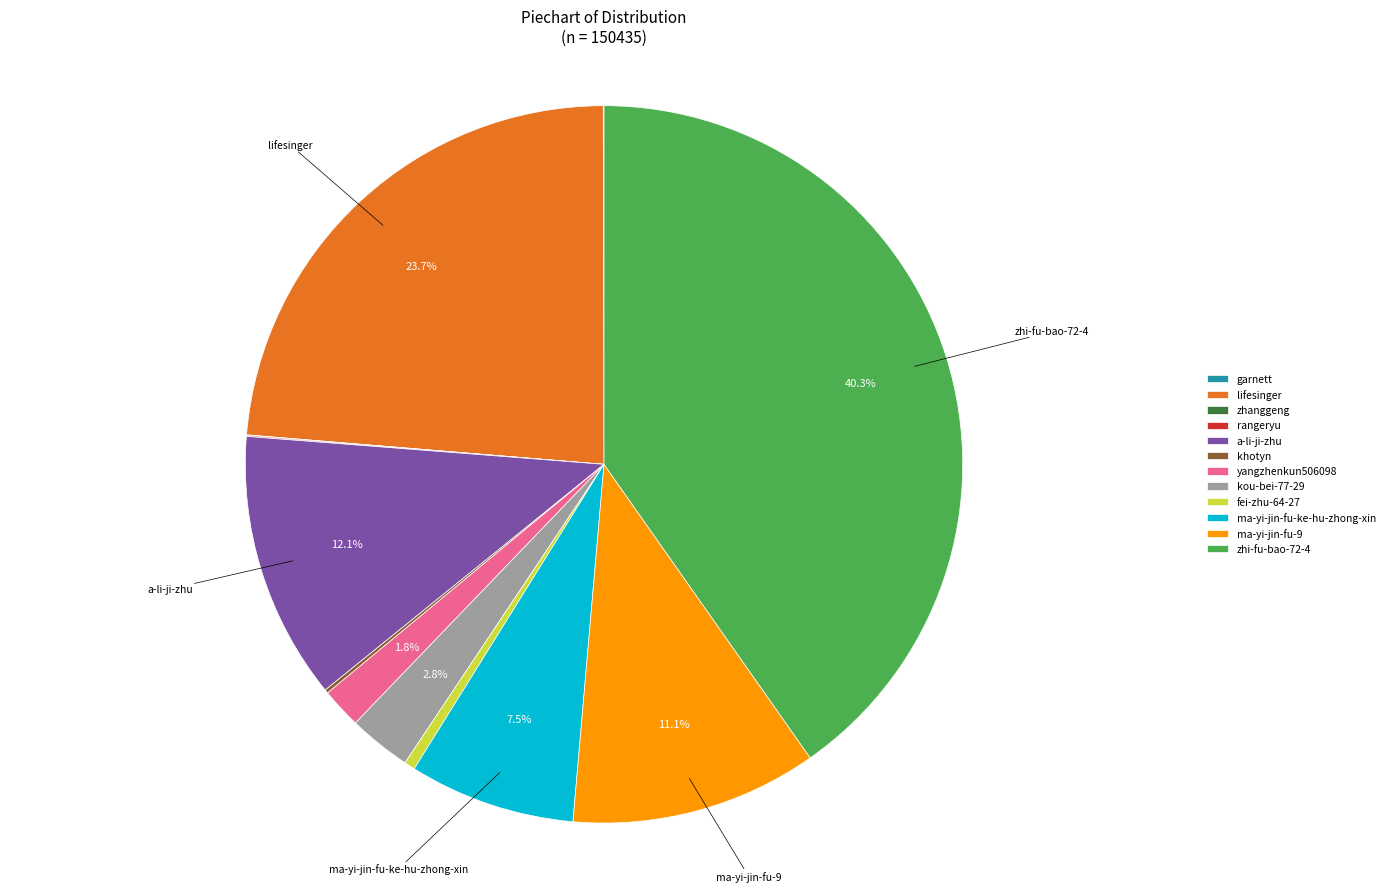

Do a-li-ji-zhu and zhi-fu-bao-72-4 together represent more than half of the pie?

Yes